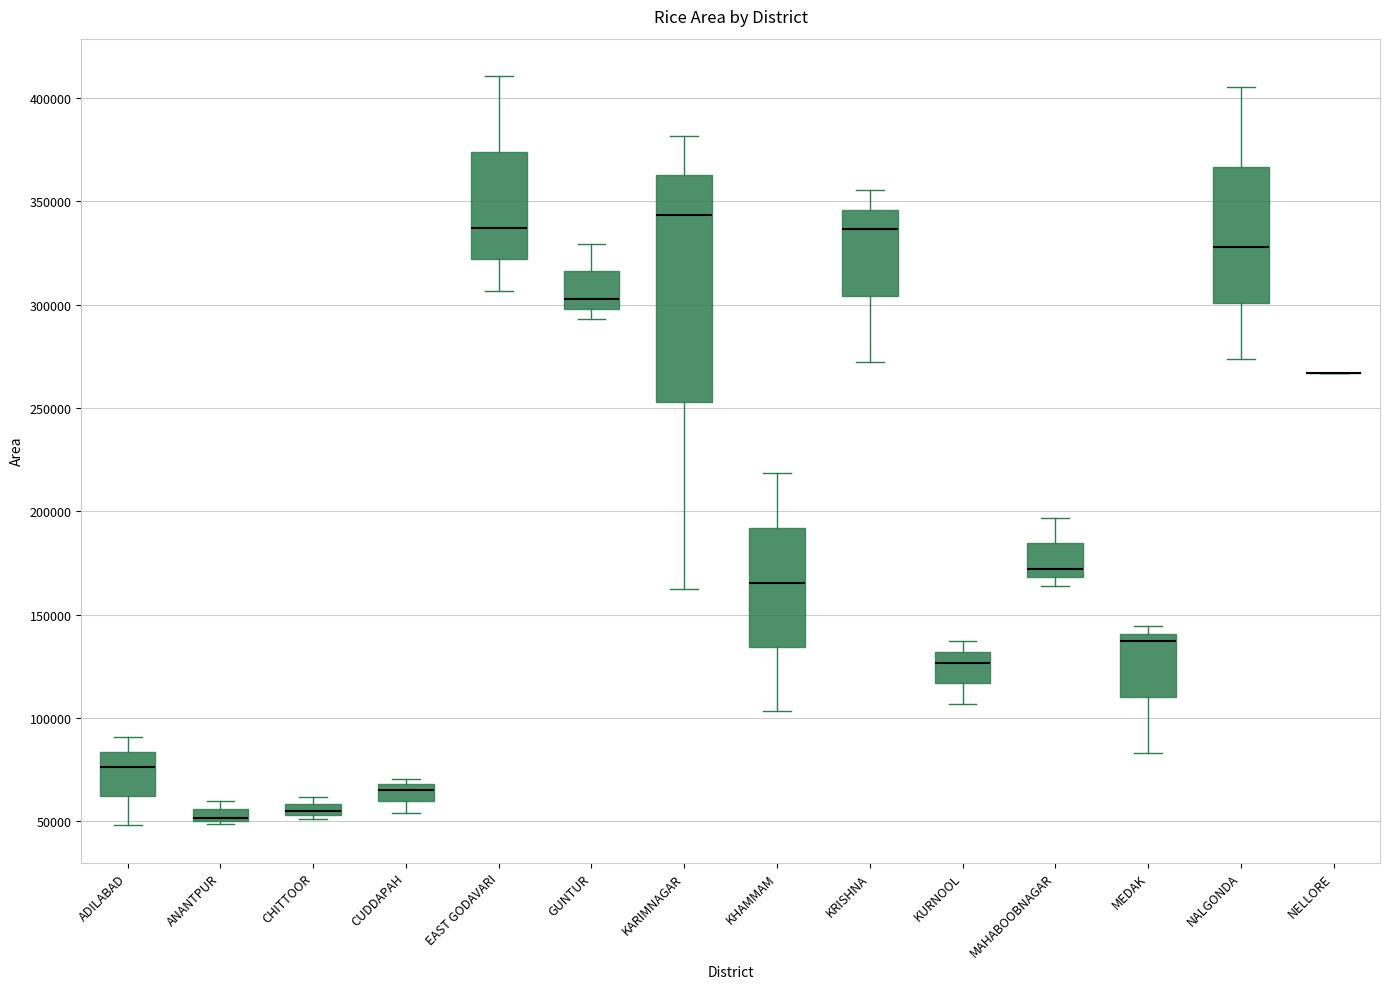

Comparing the boxes themselves (not the whiskers), which one is the tallest?

KARIMNAGAR